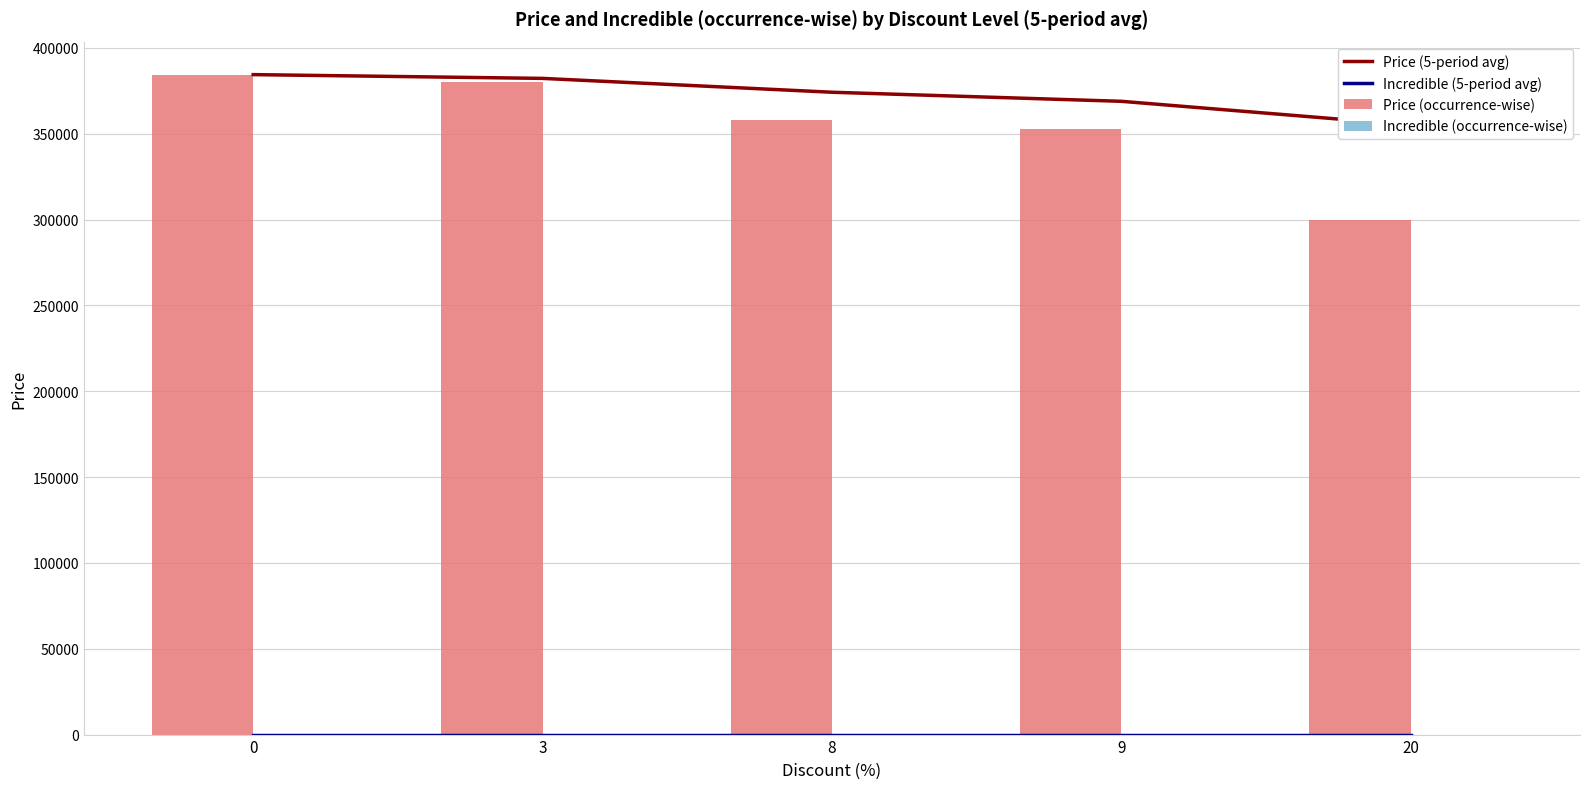

How many distinct data groups are displayed?

4